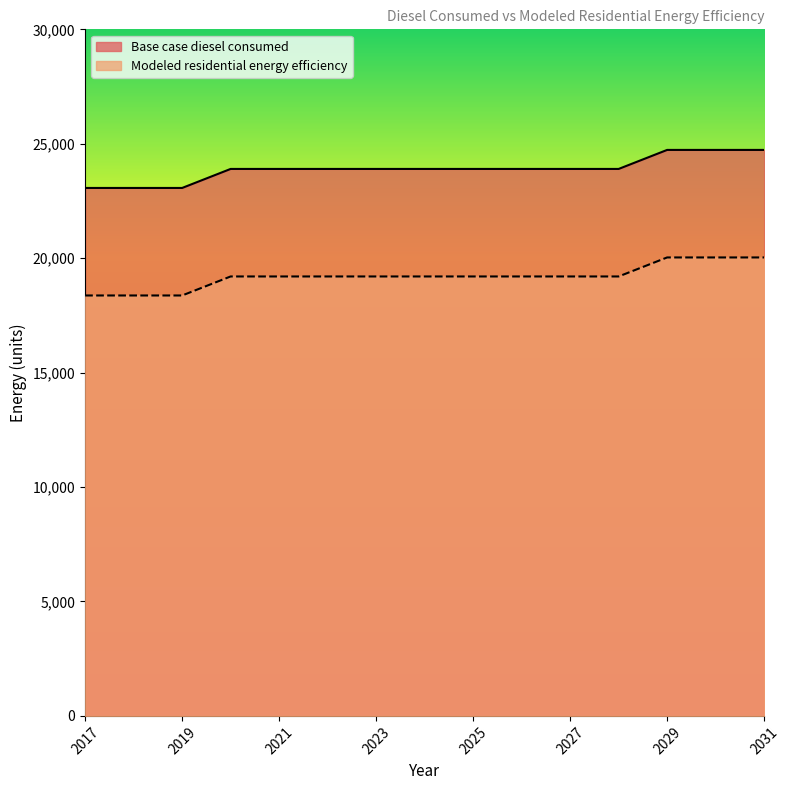

True or false: Modeled residential energy efficiency and Base case diesel consumed intersect in this chart.

False